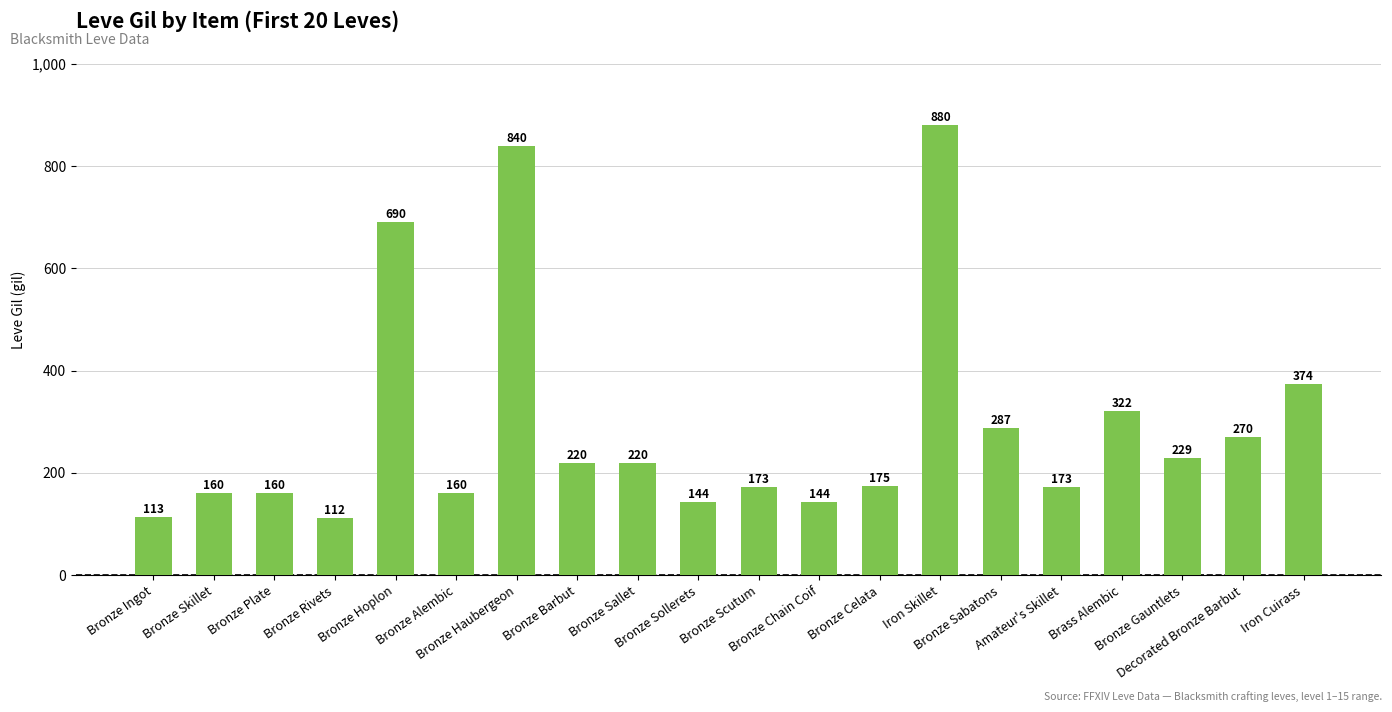

True or false: the data shows 880 at Iron Skillet.

True